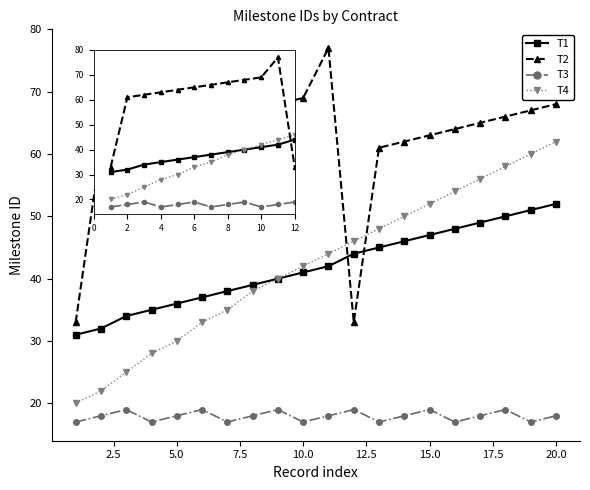

How many lines are shown in the chart?

4